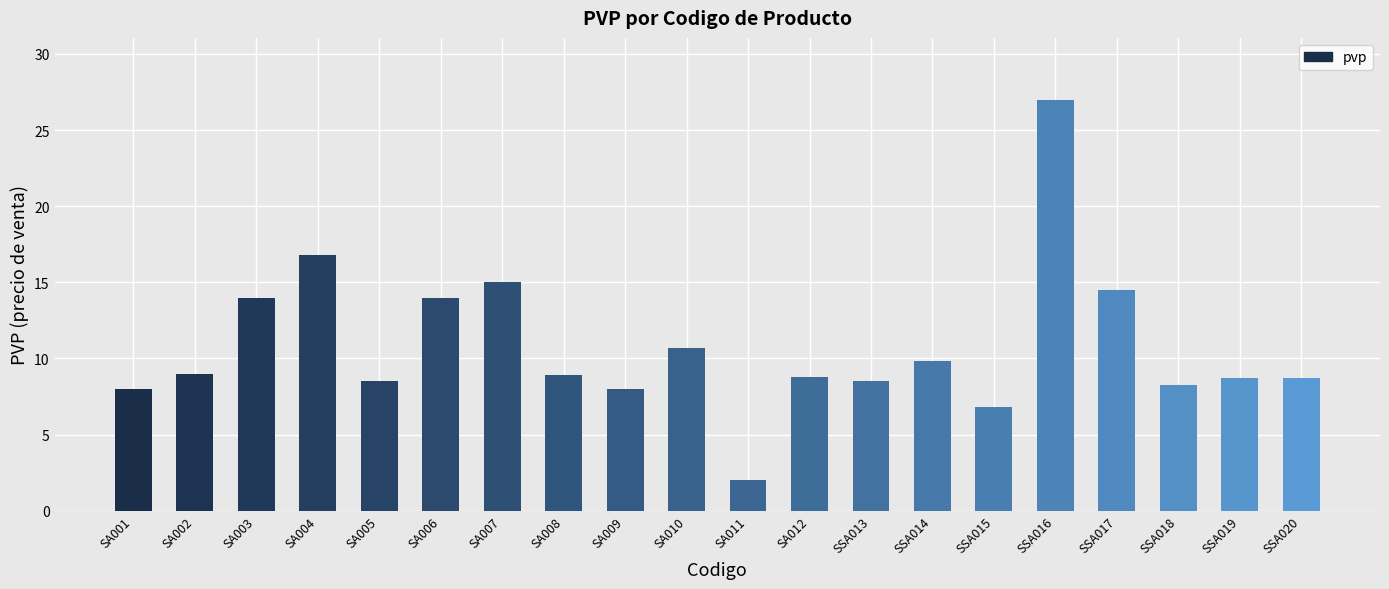

What value does the data have at SSA020?

8.7